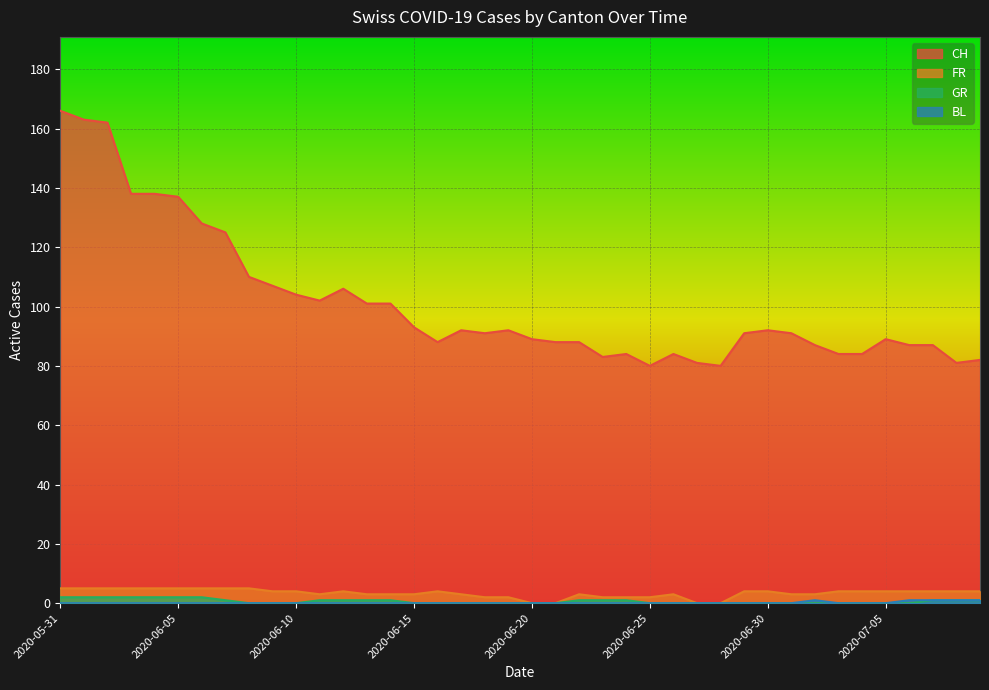

Which category has the highest value in the BL series?

2020-07-02